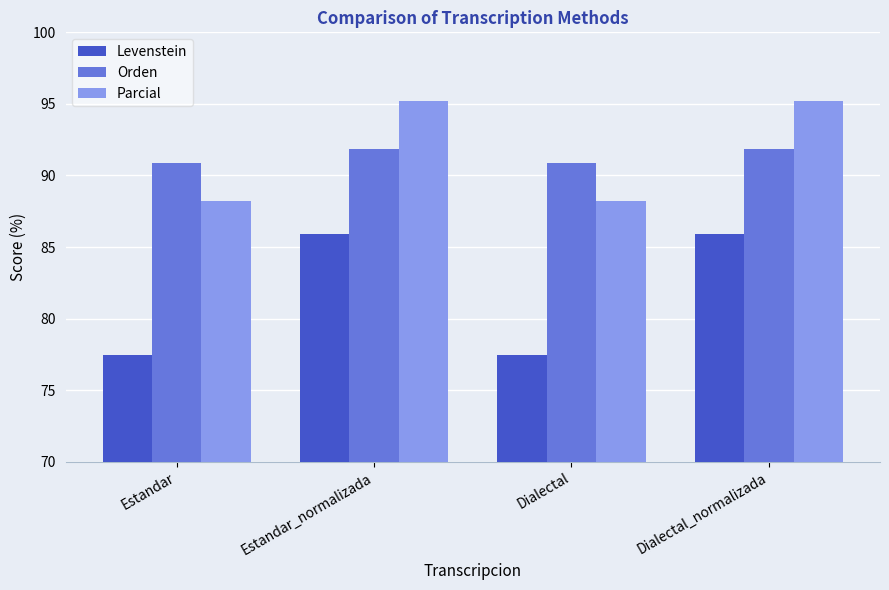

Which series has the widest spread of values?

Levenstein